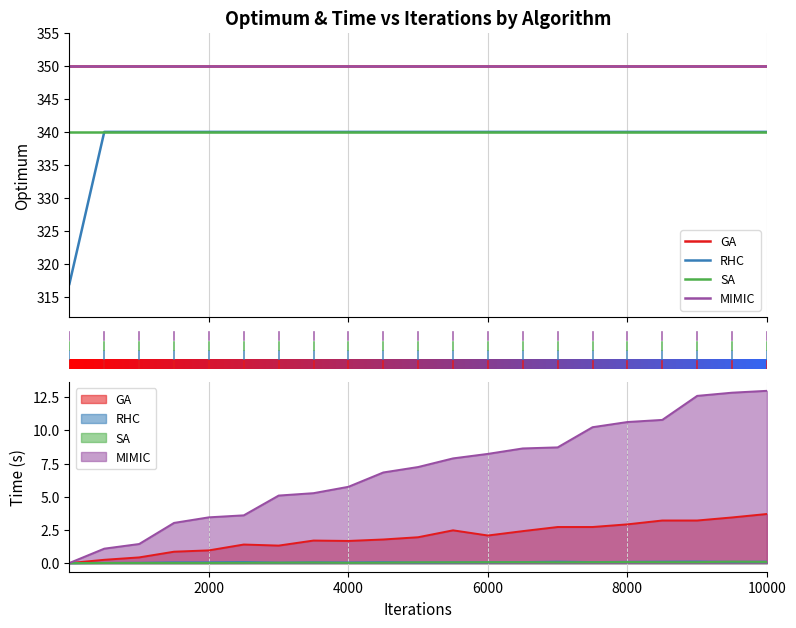

Reading left to right, transcribe all the data shown in this chart.

GA: 0=350	2000=350	4000=350	6000=350	8000=350	10000=350	12000=350	7=350	8=350	9=350	10=350	11=350	12=350	13=350	14=350	15=350	16=350	17=350	18=350	19=350	20=350
RHC: 0=317	2000=340	4000=340	6000=340	8000=340	10000=340	12000=340	7=340	8=340	9=340	10=340	11=340	12=340	13=340	14=340	15=340	16=340	17=340	18=340	19=340	20=340
SA: 0=340	2000=340	4000=340	6000=340	8000=340	10000=340	12000=340	7=340	8=340	9=340	10=340	11=340	12=340	13=340	14=340	15=340	16=340	17=340	18=340	19=340	20=340
MIMIC: 0=350	2000=350	4000=350	6000=350	8000=350	10000=350	12000=350	7=350	8=350	9=350	10=350	11=350	12=350	13=350	14=350	15=350	16=350	17=350	18=350	19=350	20=350